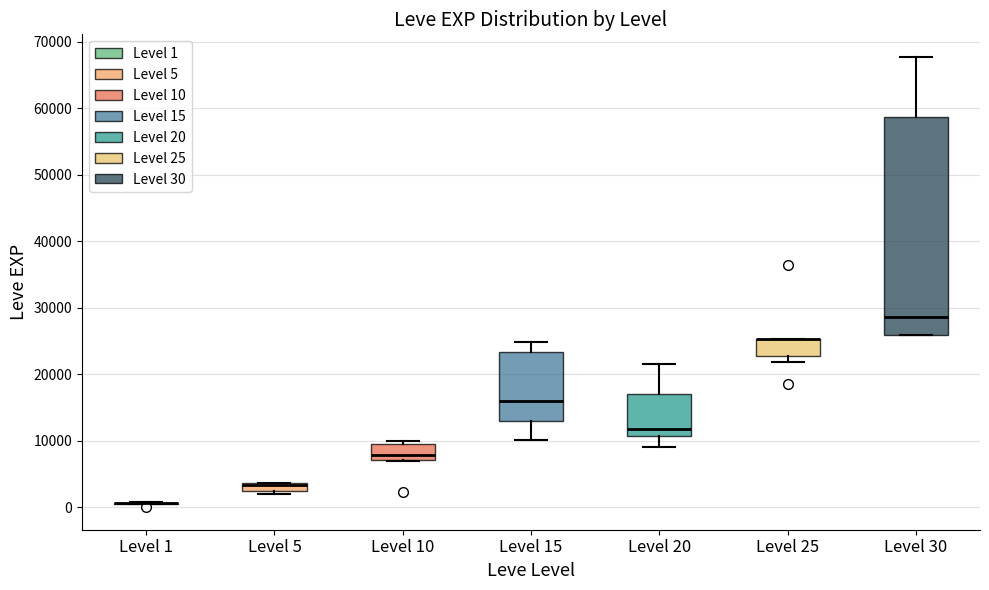

Comparing the boxes themselves (not the whiskers), which one is the tallest?

Level 30